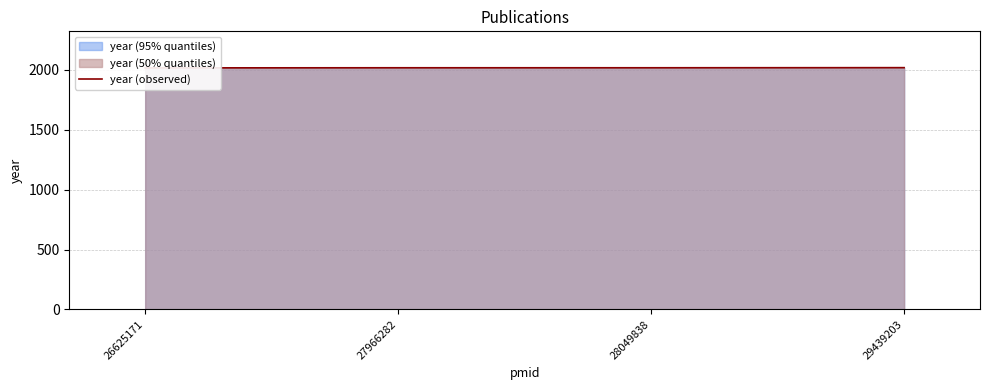

What is the value of the 4th point from the left?

2018